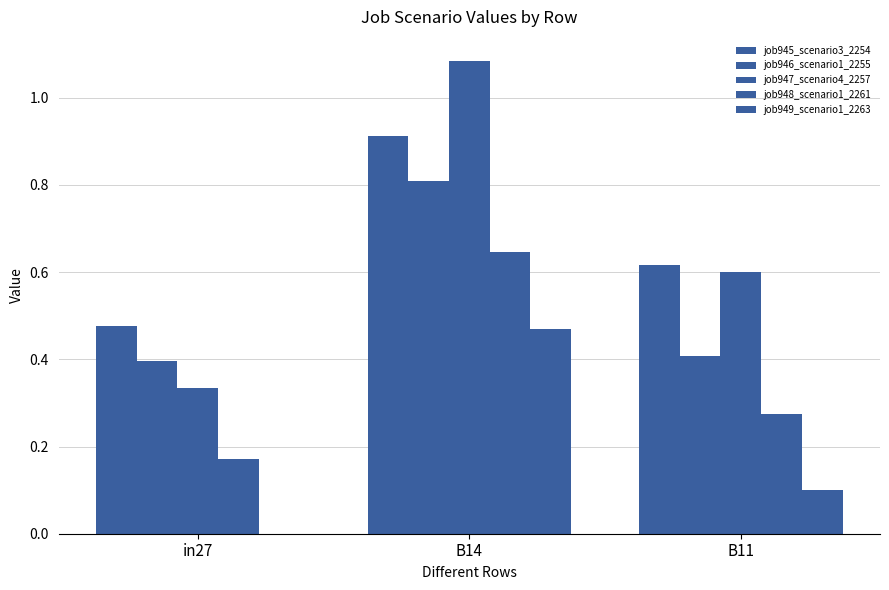

What is the sum of all job948_scenario1_2261 values?

1.1